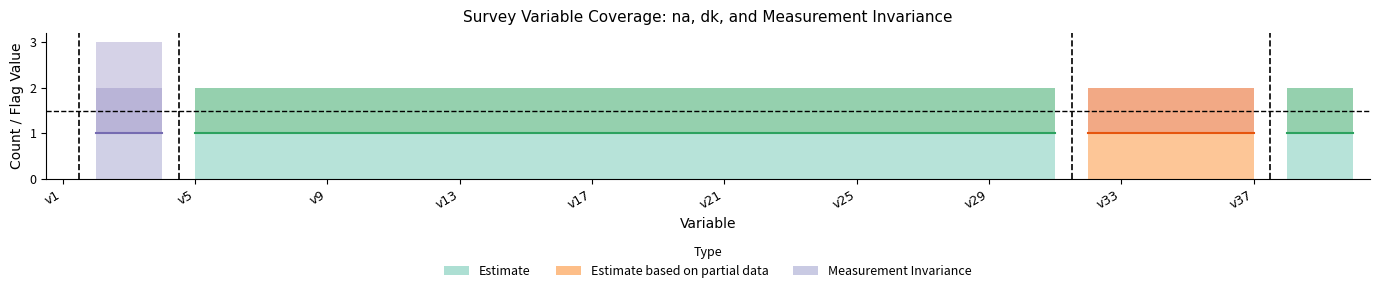

True or false: na has a value of 1 at v24.

True